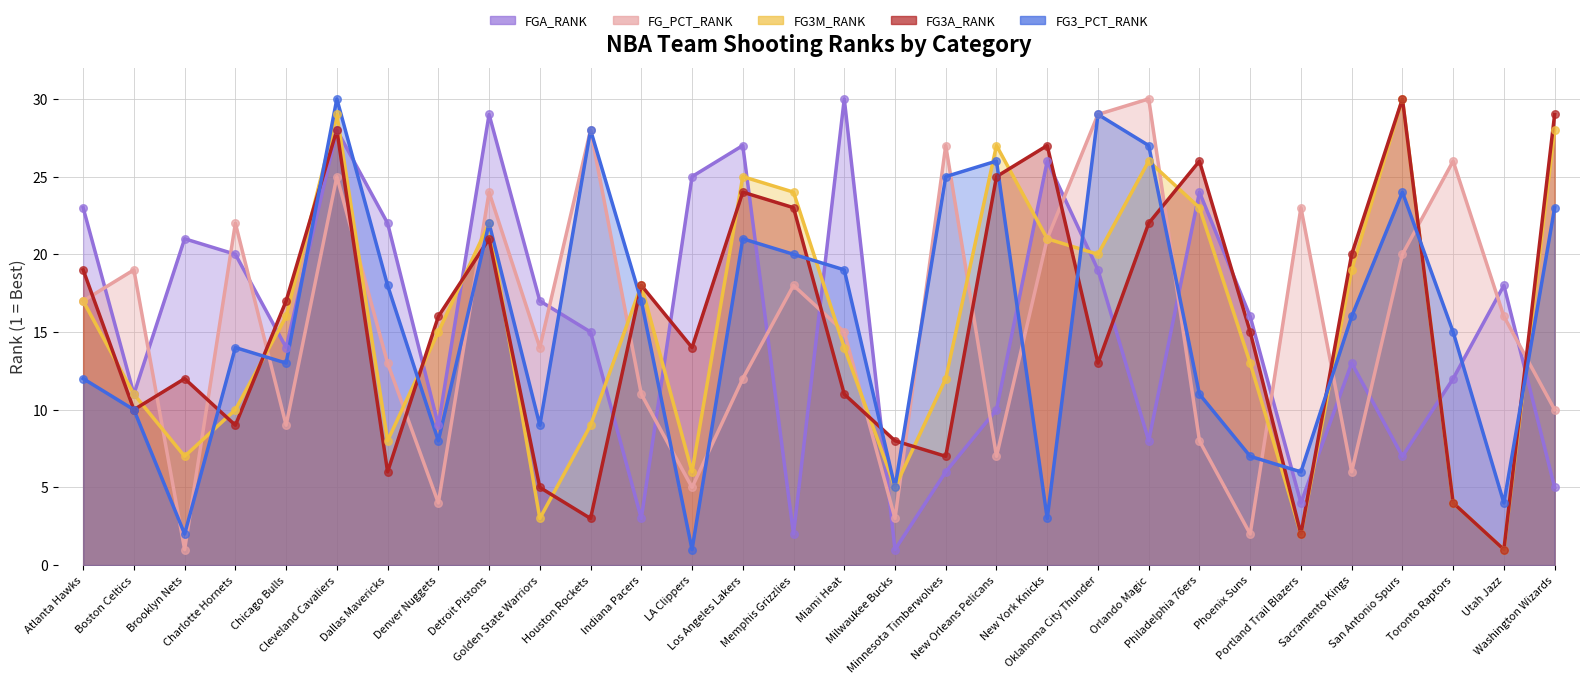

At how many categories does at least one series exceed 18?

23